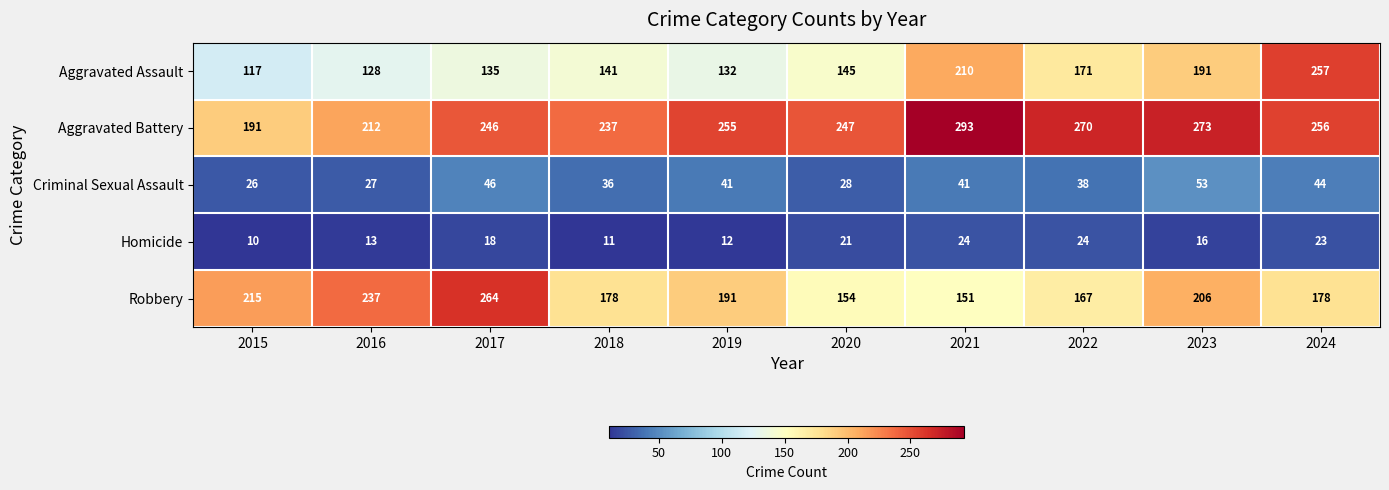

How many data points in Robbery are less than 191?

5